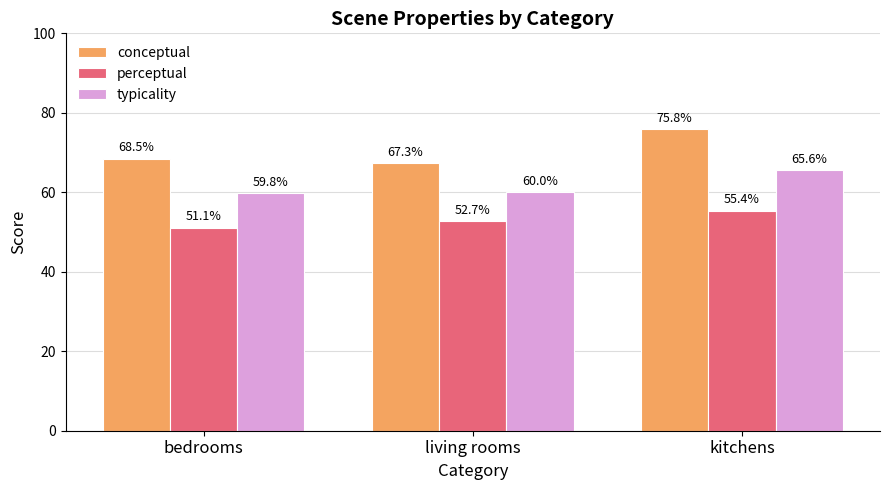

At which category is the sum across all series the highest?

kitchens